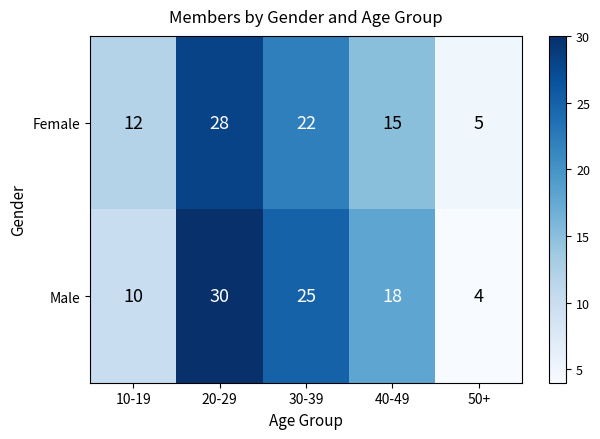

What is the sum of all Male values?

87